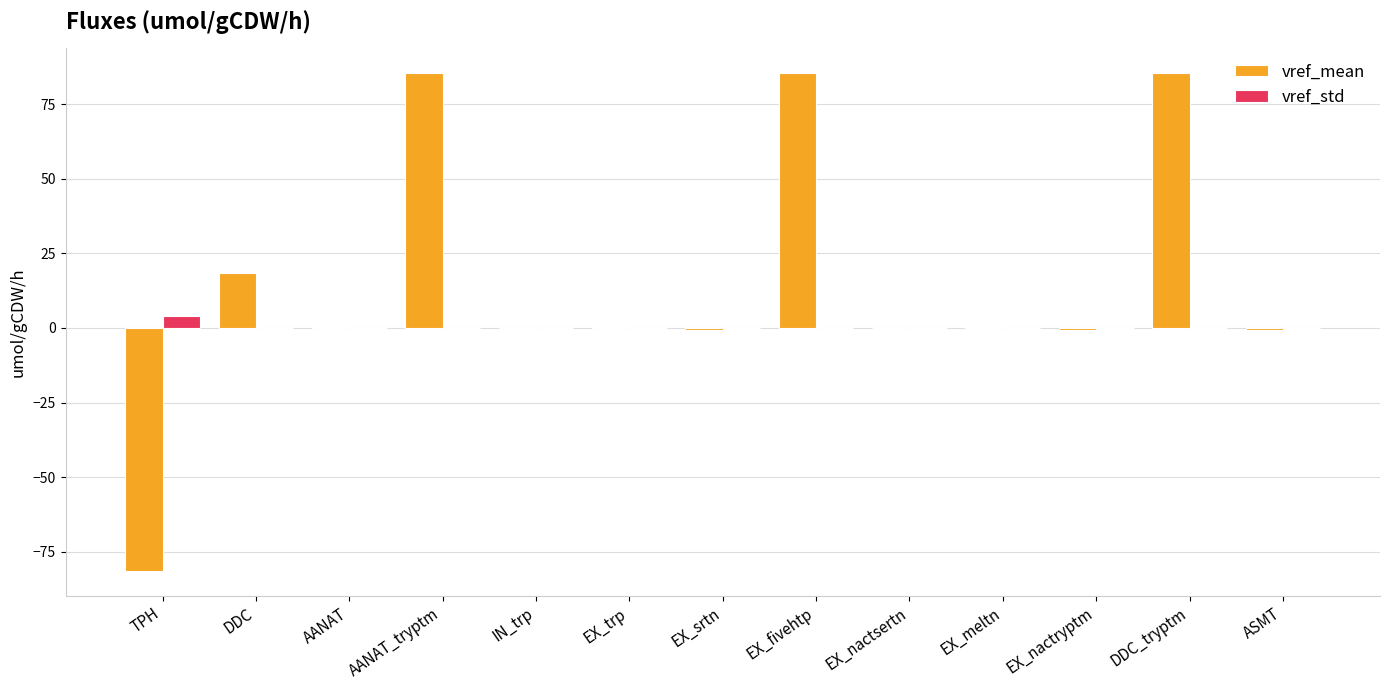

Which series has the largest total across all categories?

vref_mean